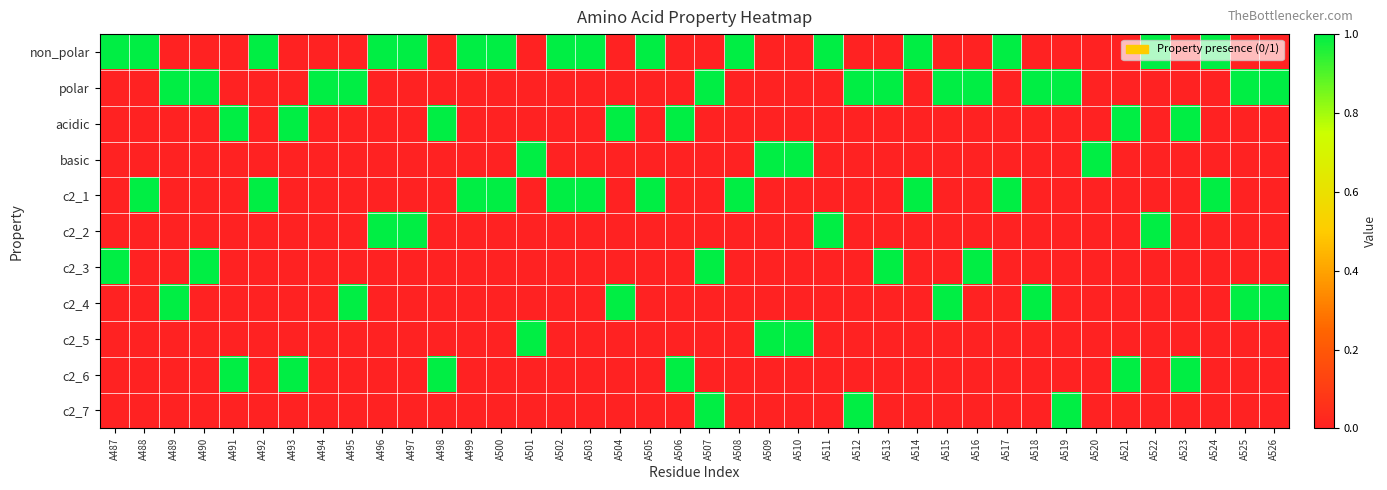

How many data points does each series have?

40